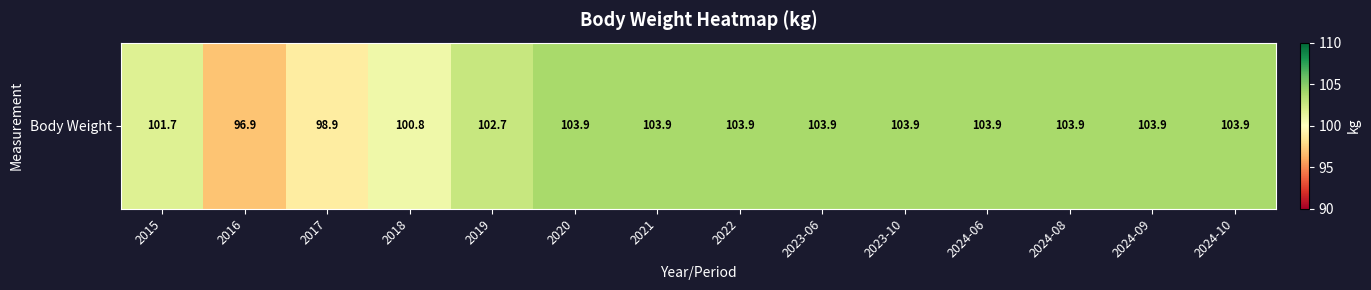

Reading left to right, what are all the values shown in this chart?

2015=101.7	2016=96.9	2017=98.9	2018=100.8	2019=102.7	2020=103.9	2021=103.9	2022=103.9	2023-06=103.9	2023-10=103.9	2024-06=103.9	2024-08=103.9	2024-09=103.9	2024-10=103.9